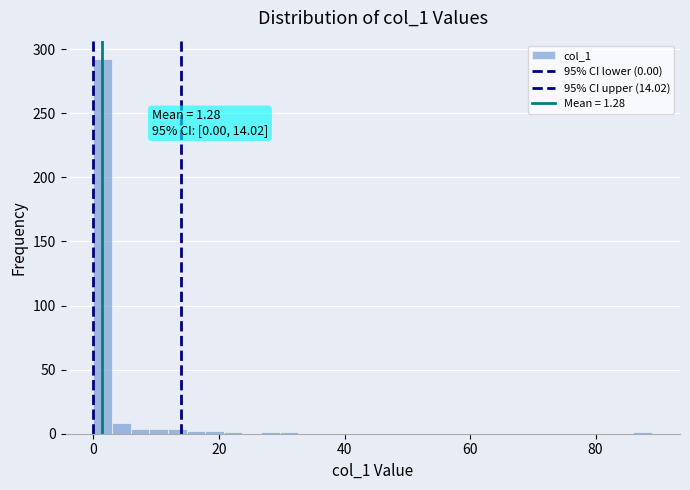

Read against the x-axis, roughly where is the centre of the tallest bar?

2